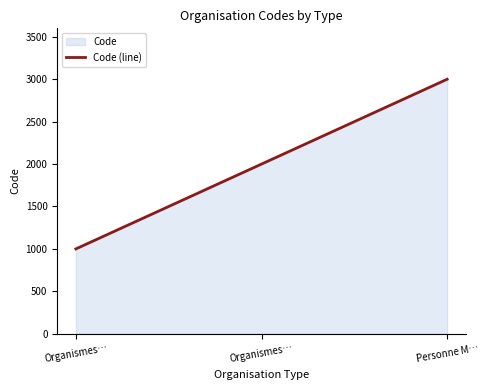

What is the change in value from Organismes… to Personne M…?

+2000